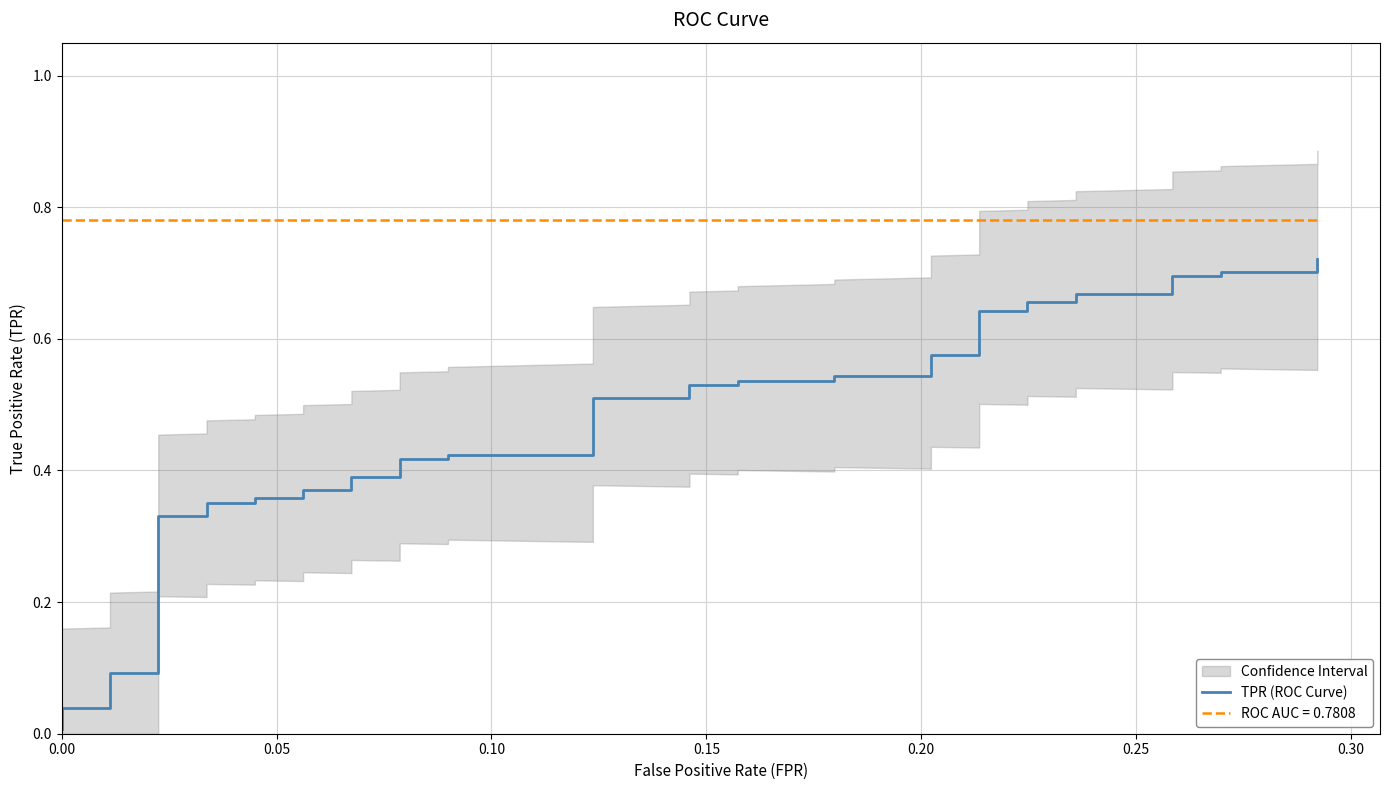

True or false: the data shows 0.2 at 0.35.

False